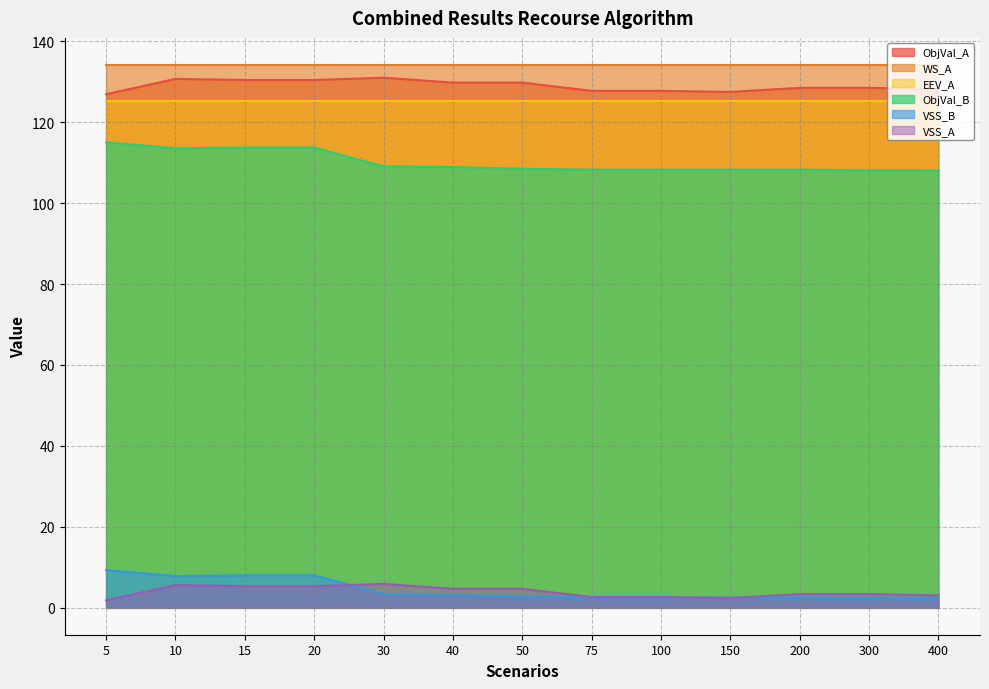

True or false: ObjVal_B and WS_A intersect in this chart.

False